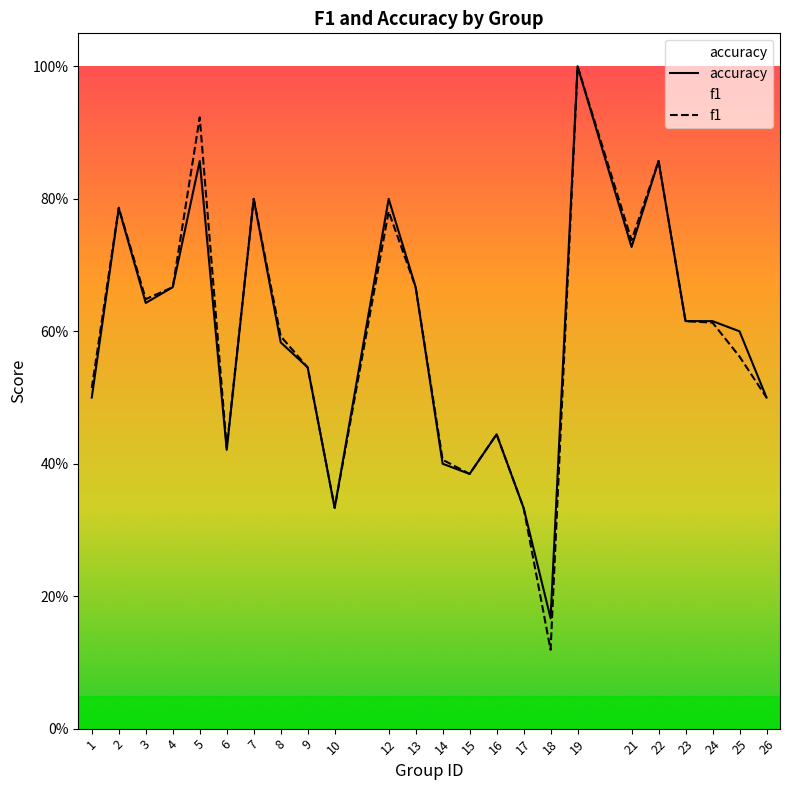

What is the minimum value shown in the chart?

0.1